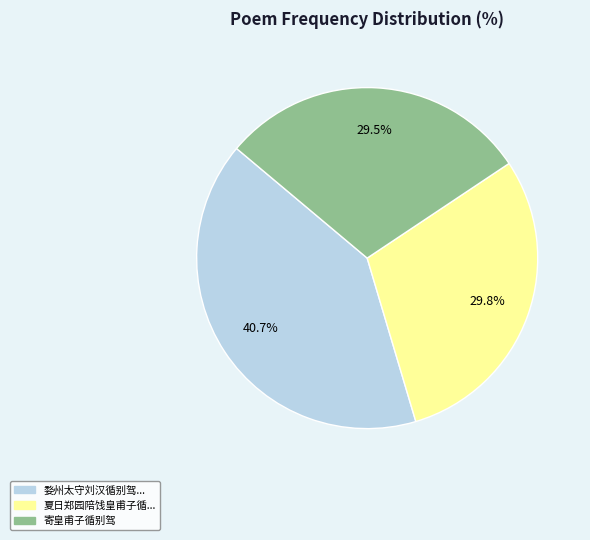

Is there a majority slice in this chart?

No